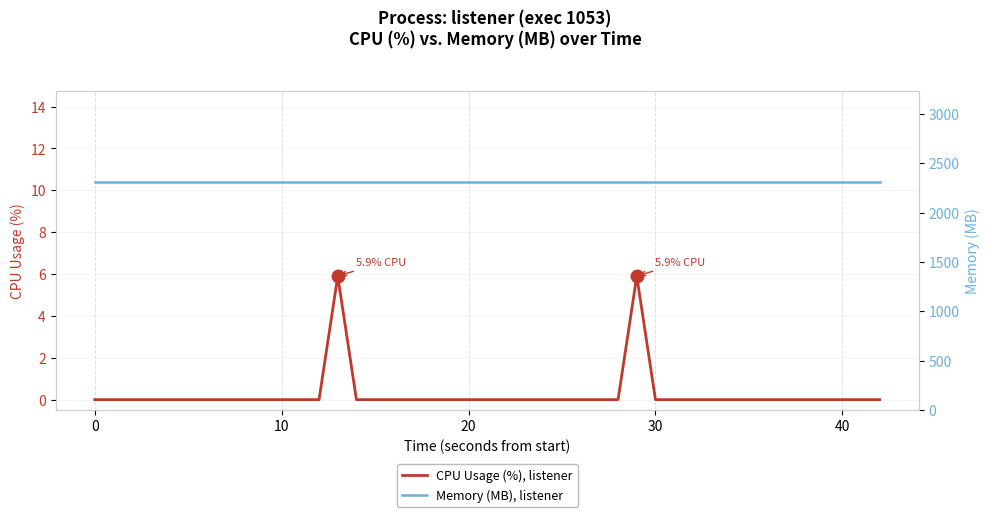

Does the chart have visible grid lines?

Yes